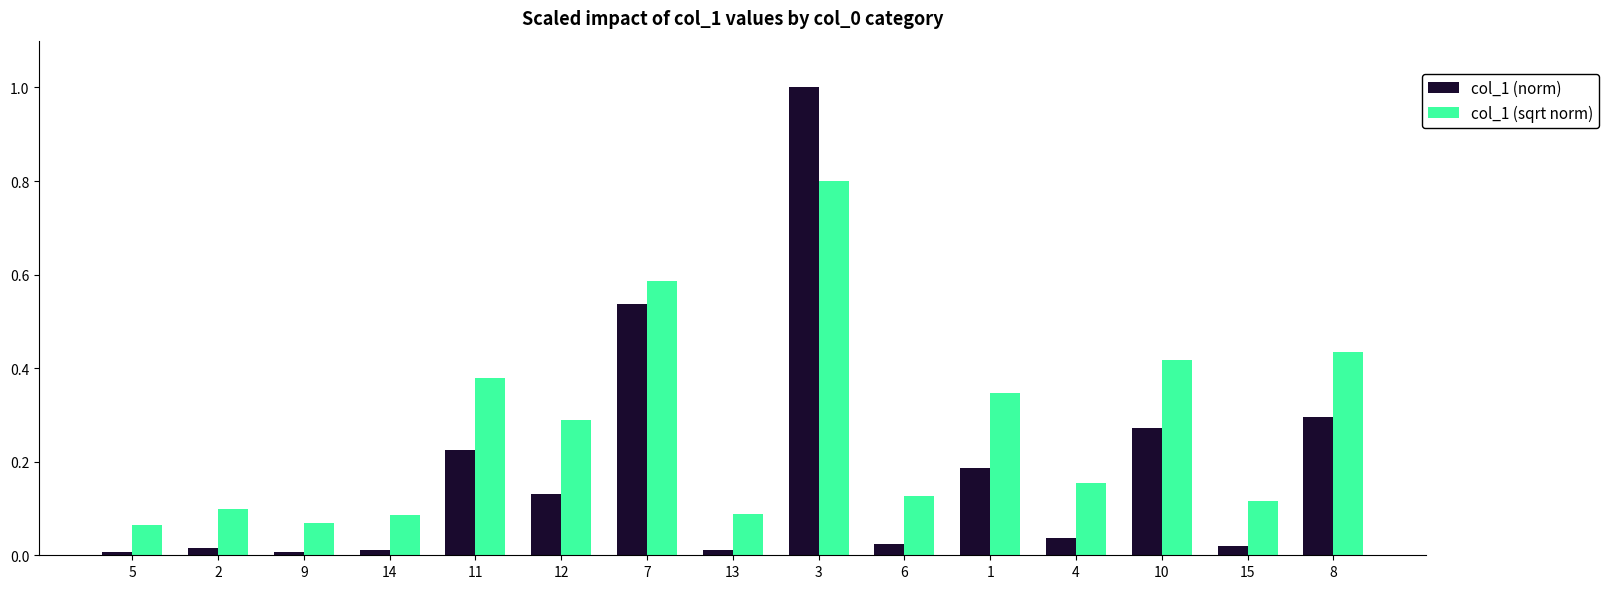

Which series has the largest total across all categories?

col_1 (sqrt norm)